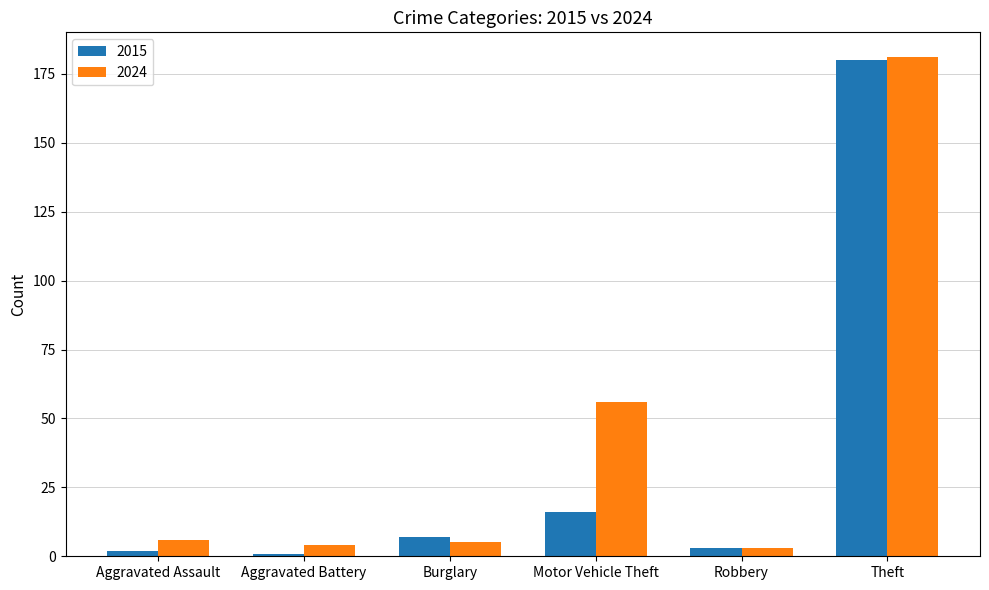

How many data points in 2024 are less than 6?

3